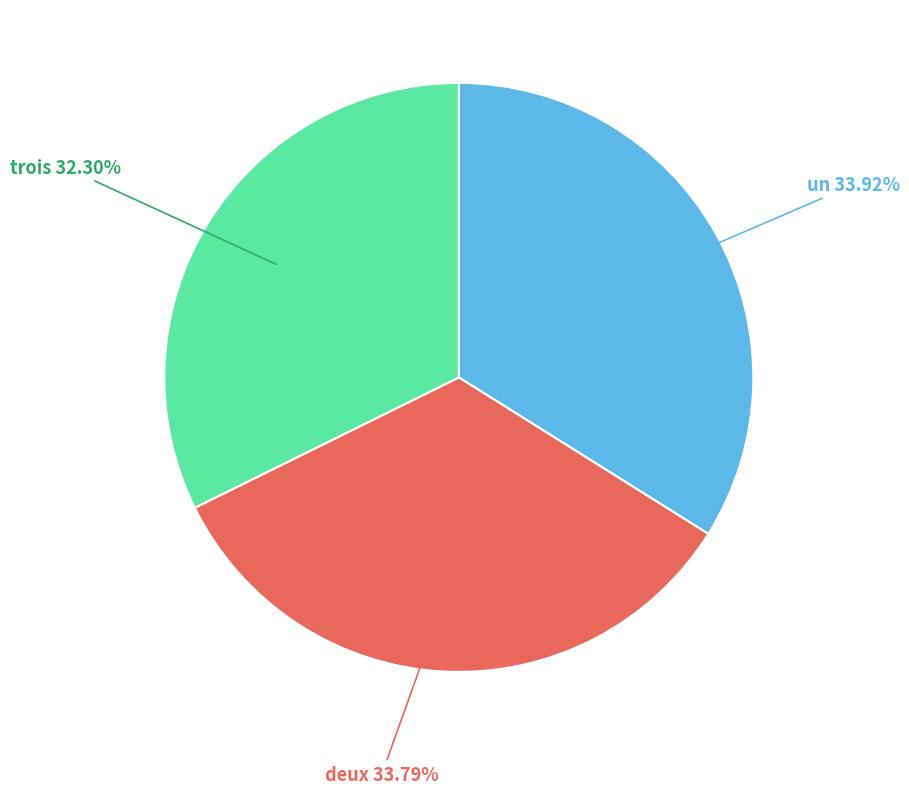

Which has a higher value, trois or deux?

deux